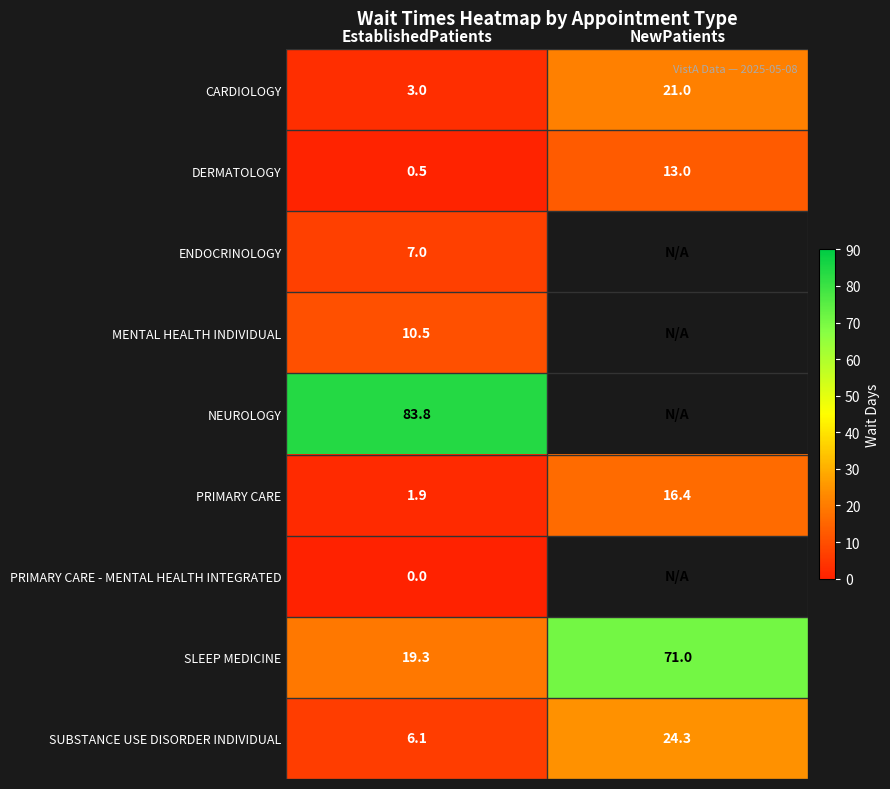

What is the spread (max minus min) of values at EstablishedPatients?

83.8